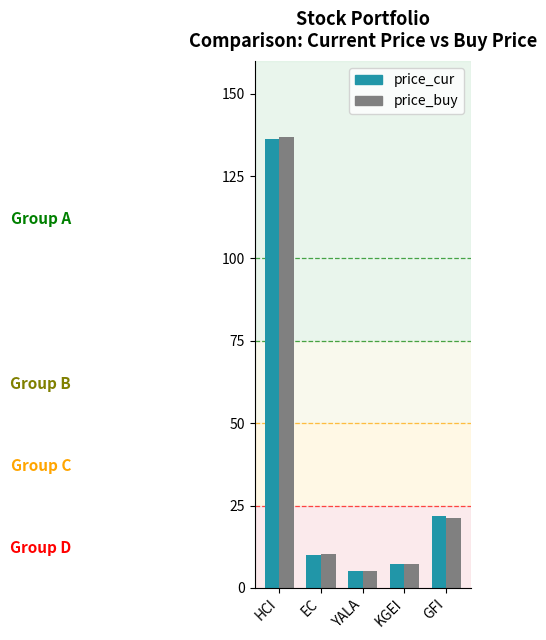

What are all the series names shown in the legend?

price_cur, price_buy